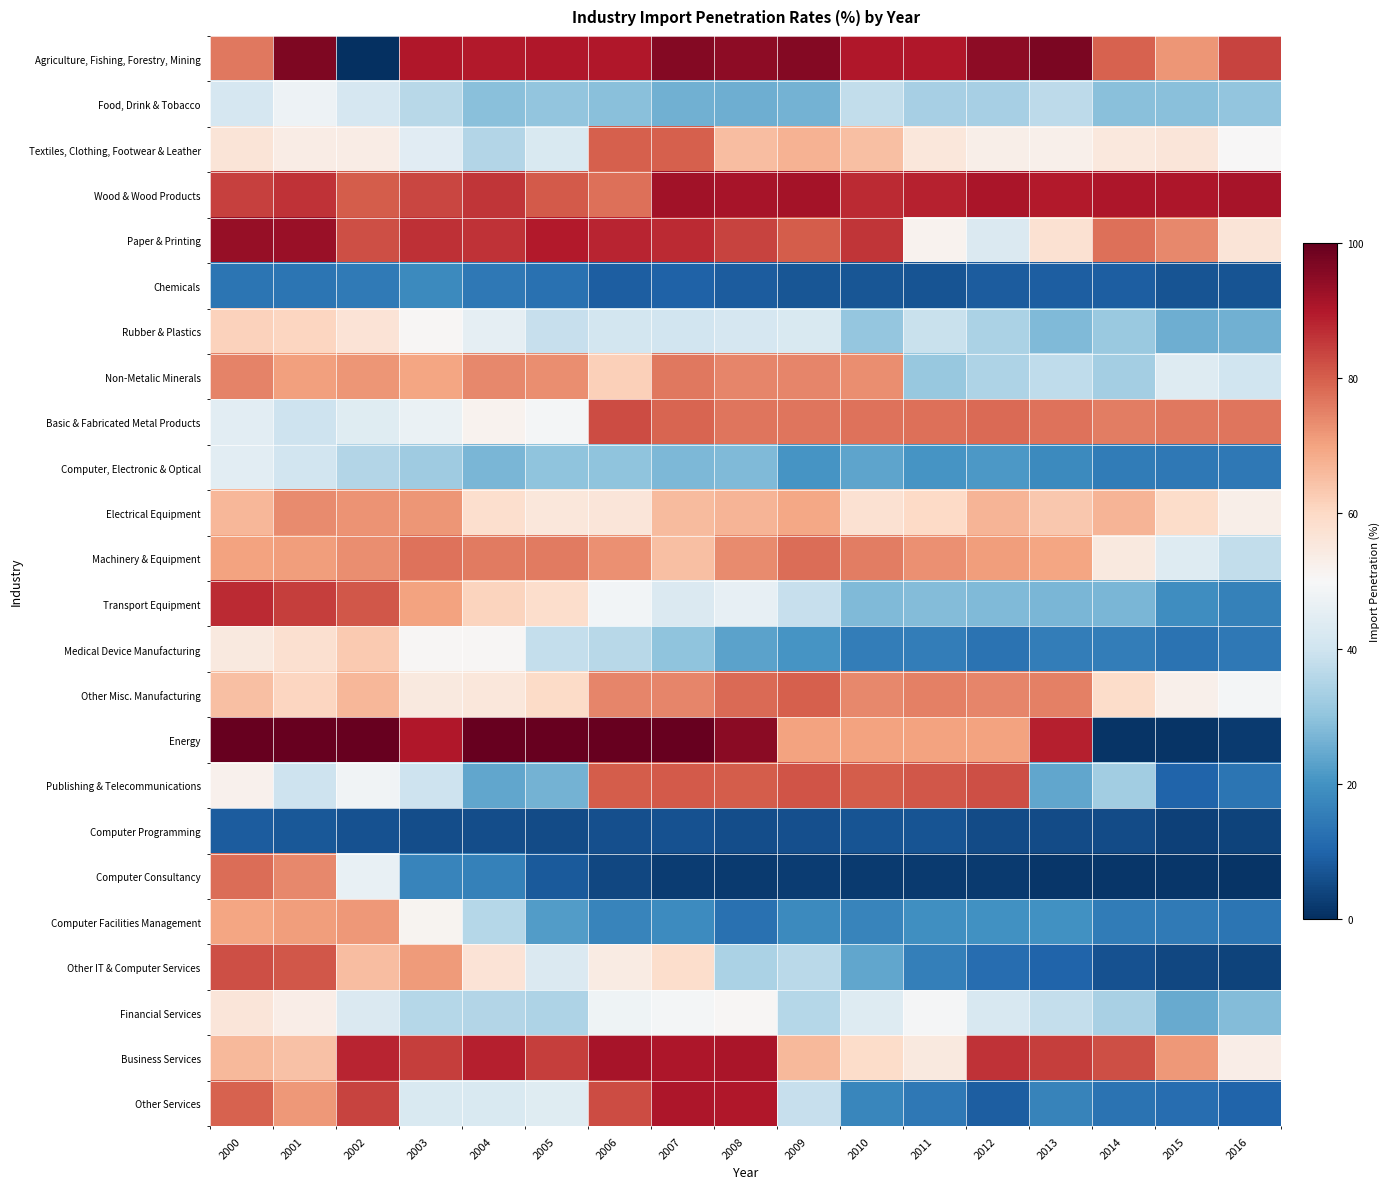

How many distinct data groups are displayed?

24